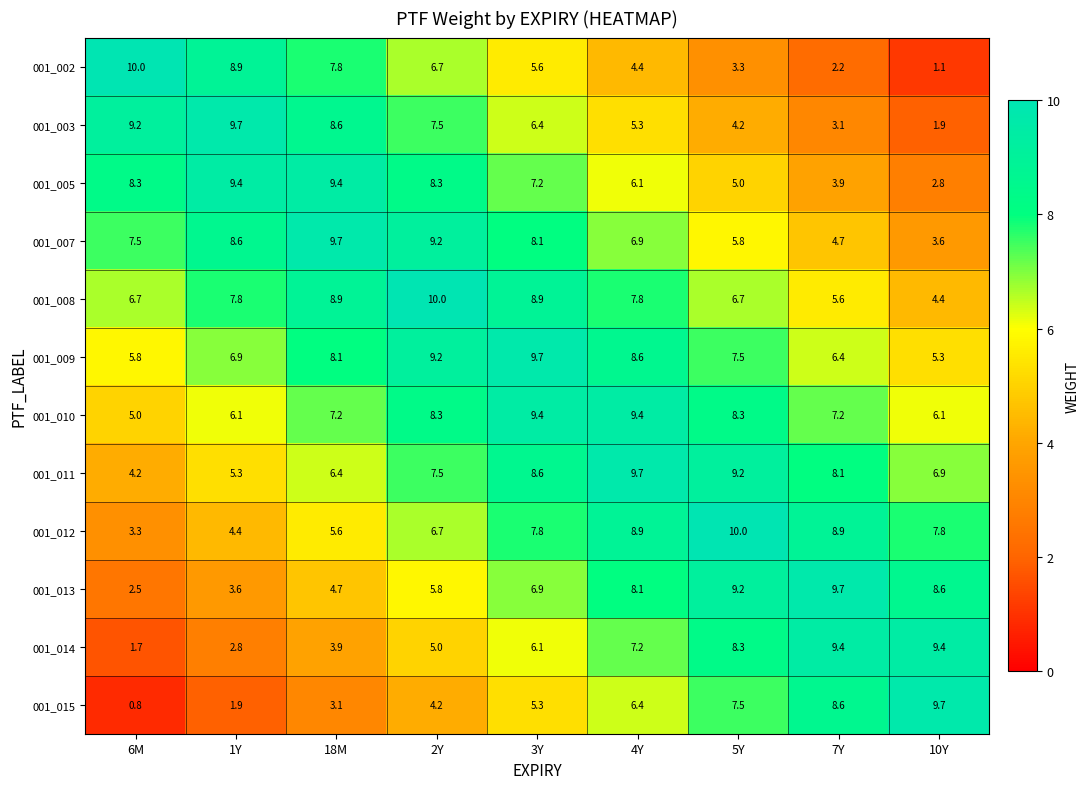

At which category is the sum across all series the highest?

3Y